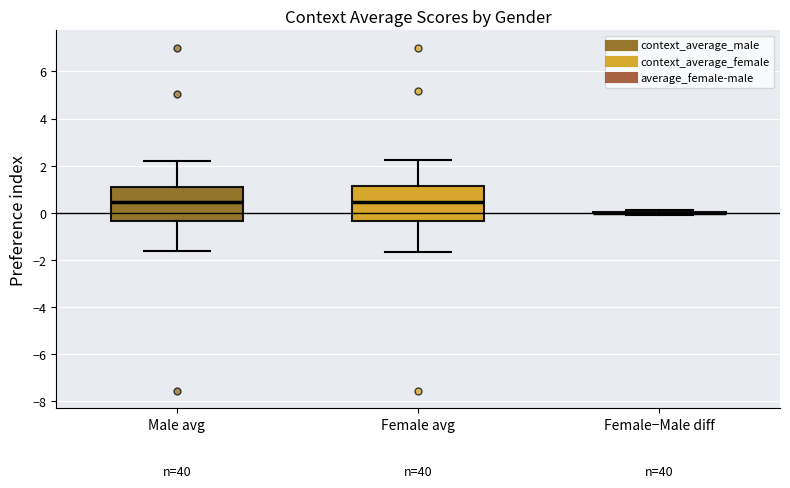

Reading left to right, transcribe this box plot: for each box, give where its median line is, the range the box spans, and where its two whiskers end, as read against the y-axis. The values are not printed on the chart, so give them approximately, as read against the axis.

Male avg: median 0.4, box -0.4 to 1.2, whiskers -1.6 to 2.2
Female avg: median 0.4, box -0.4 to 1.2, whiskers -1.6 to 2.2
Female−Male diff: box collapsed to a line at 0.0, whiskers -0.2 to 0.2